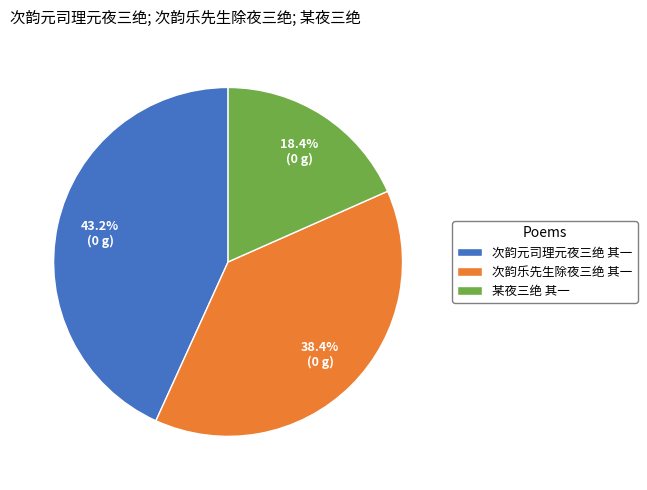

What percentage is the 次韵乐先生除夜三绝 其一 slice, to the nearest percent?

38%